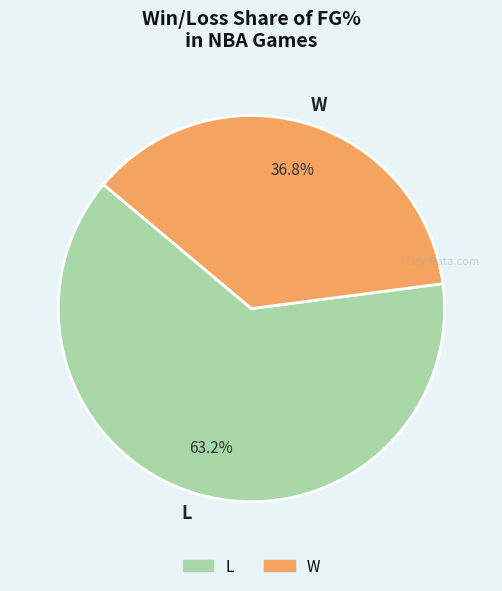

How many slices are in this pie chart?

2